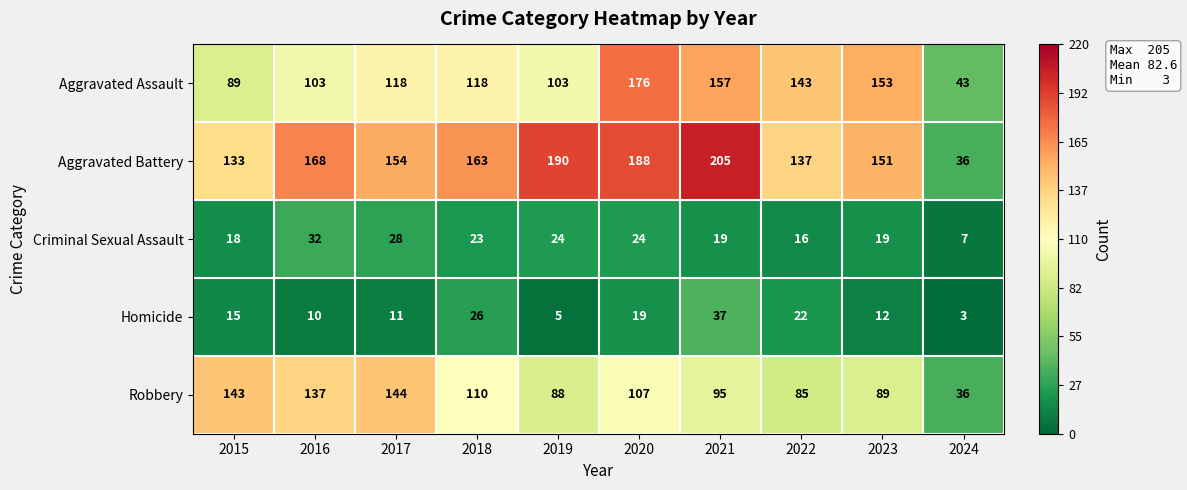

How many series are shown in this chart?

5